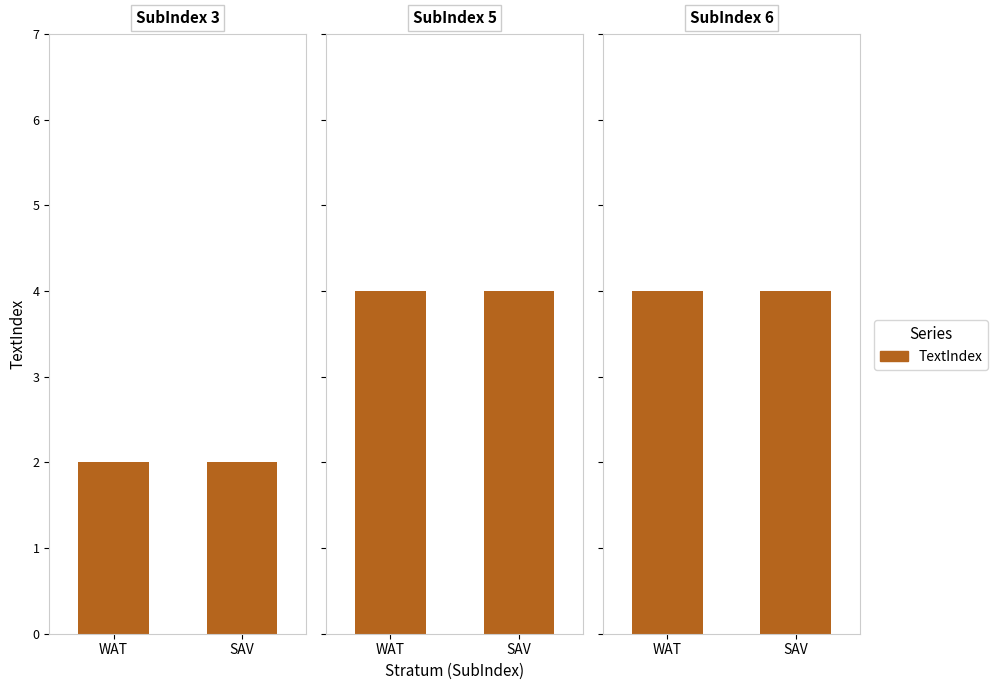

Is it true that the value at 6 is 6?

False